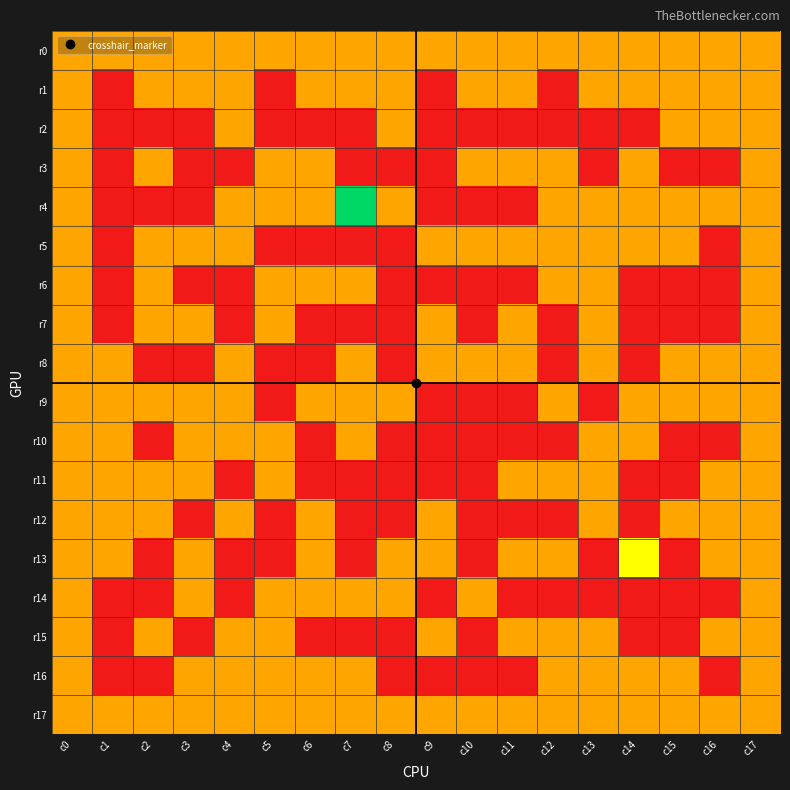

At which category does the chart reach its minimum across all series?

c1